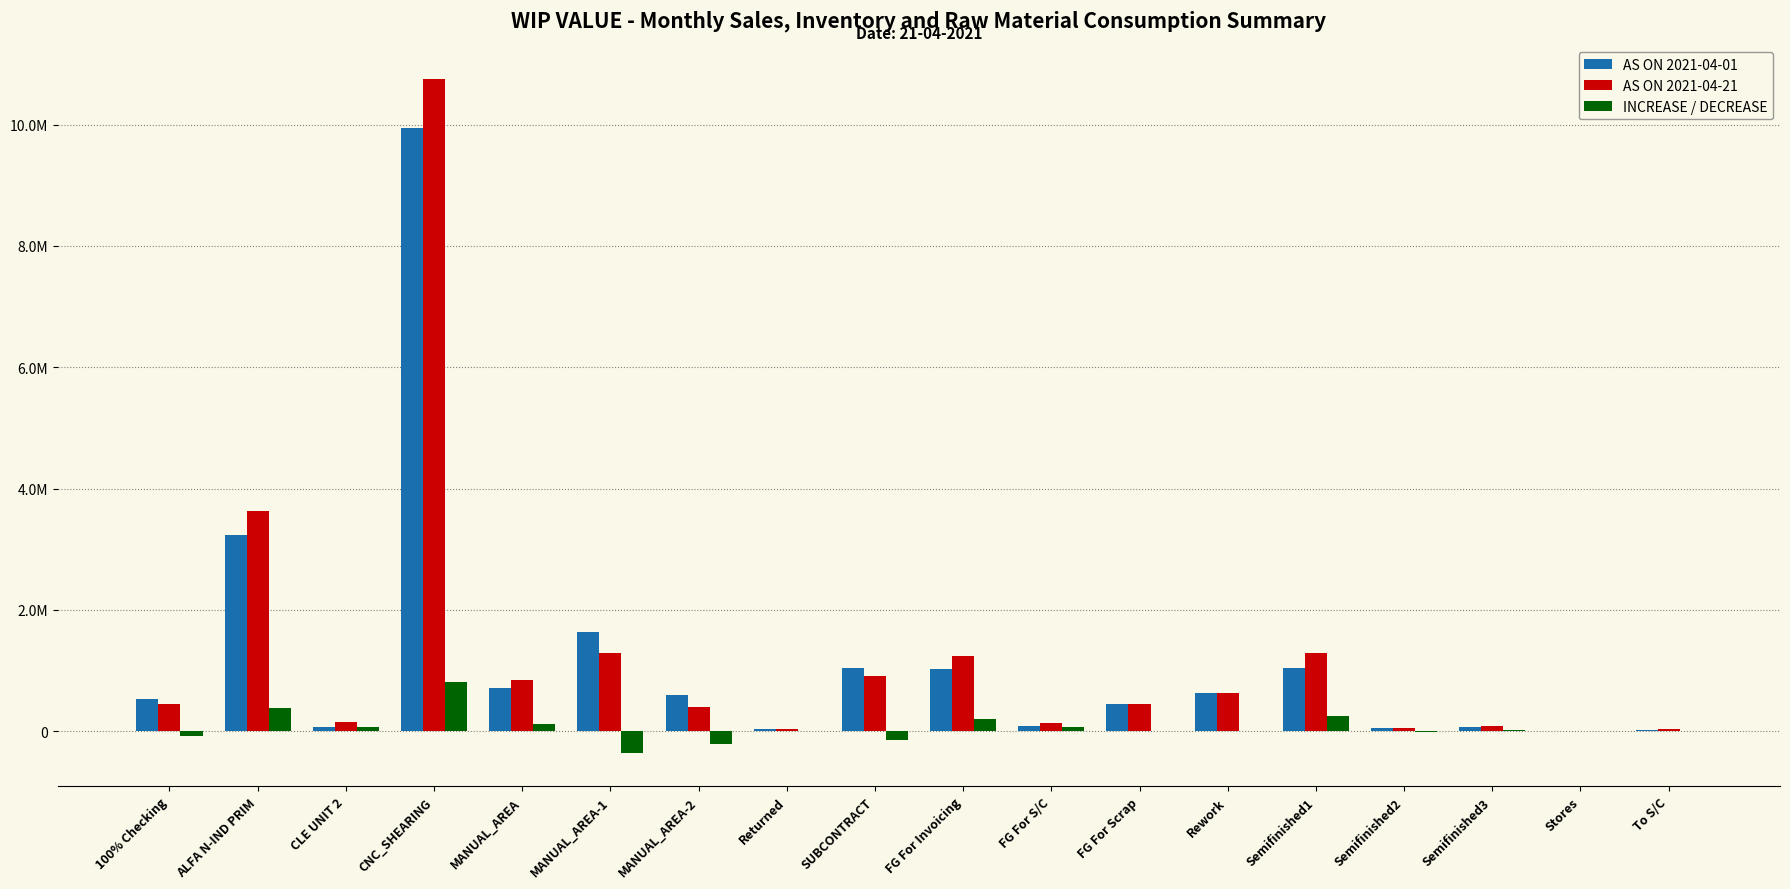

At which label does AS ON 2021-04-01 reach its minimum?

Stores